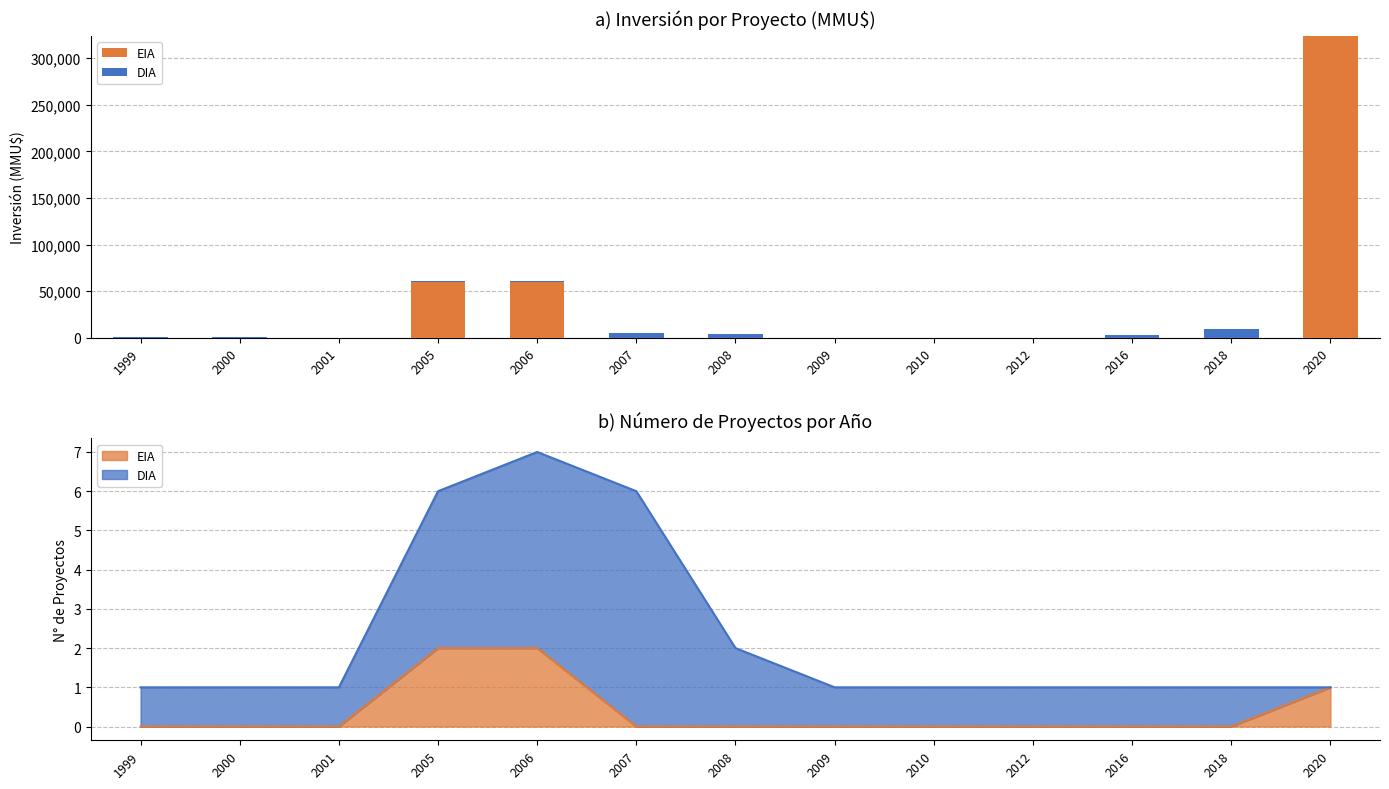

Reading left to right, transcribe all the data shown in this chart.

EIA: 0	0	0	60000	60000	0	0	0	0	0	0	0	324020
DIA: 410	480	100	500	822	4790	4000	0	10	100	2600	9903	0